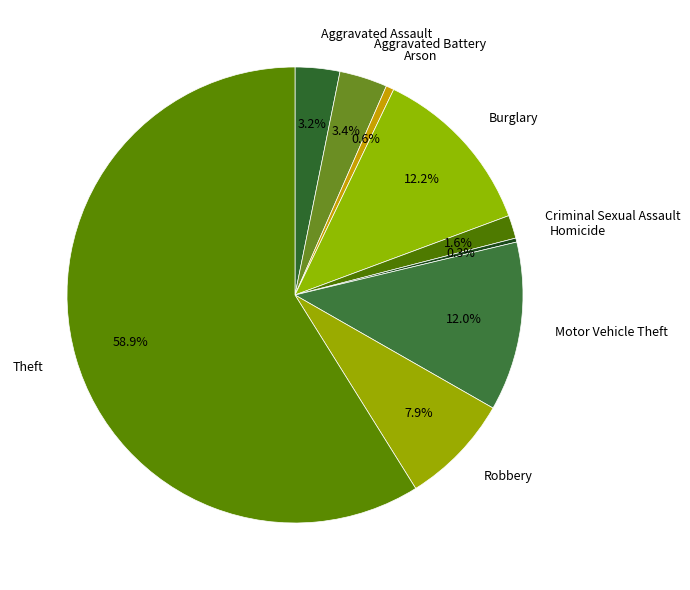

What is the majority slice?

Theft